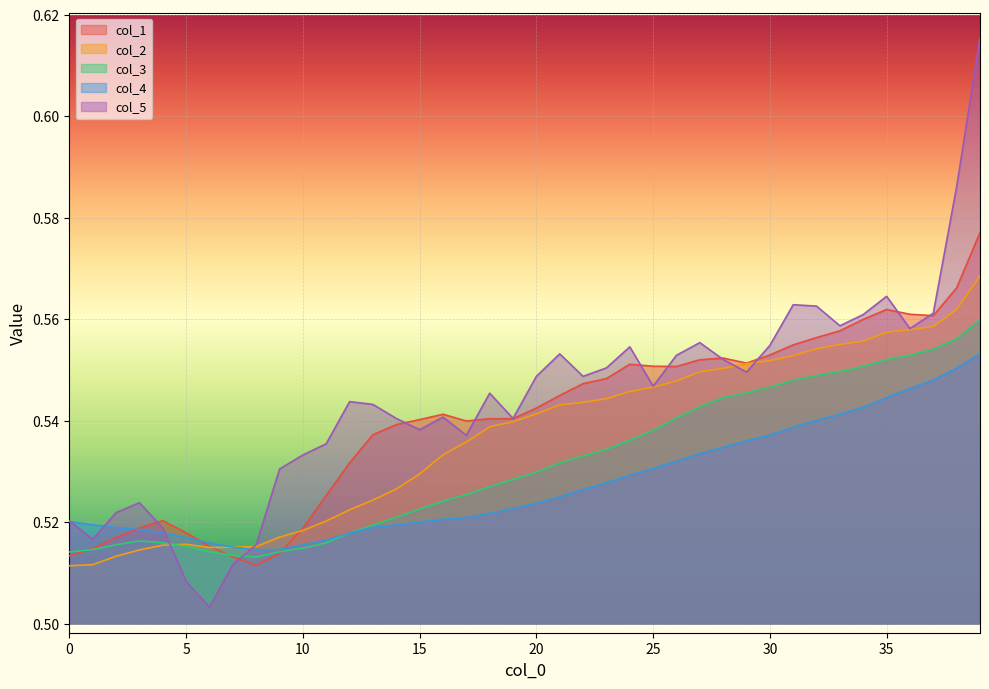

The col_2 series shows 0.8 at 11. True or false?

False